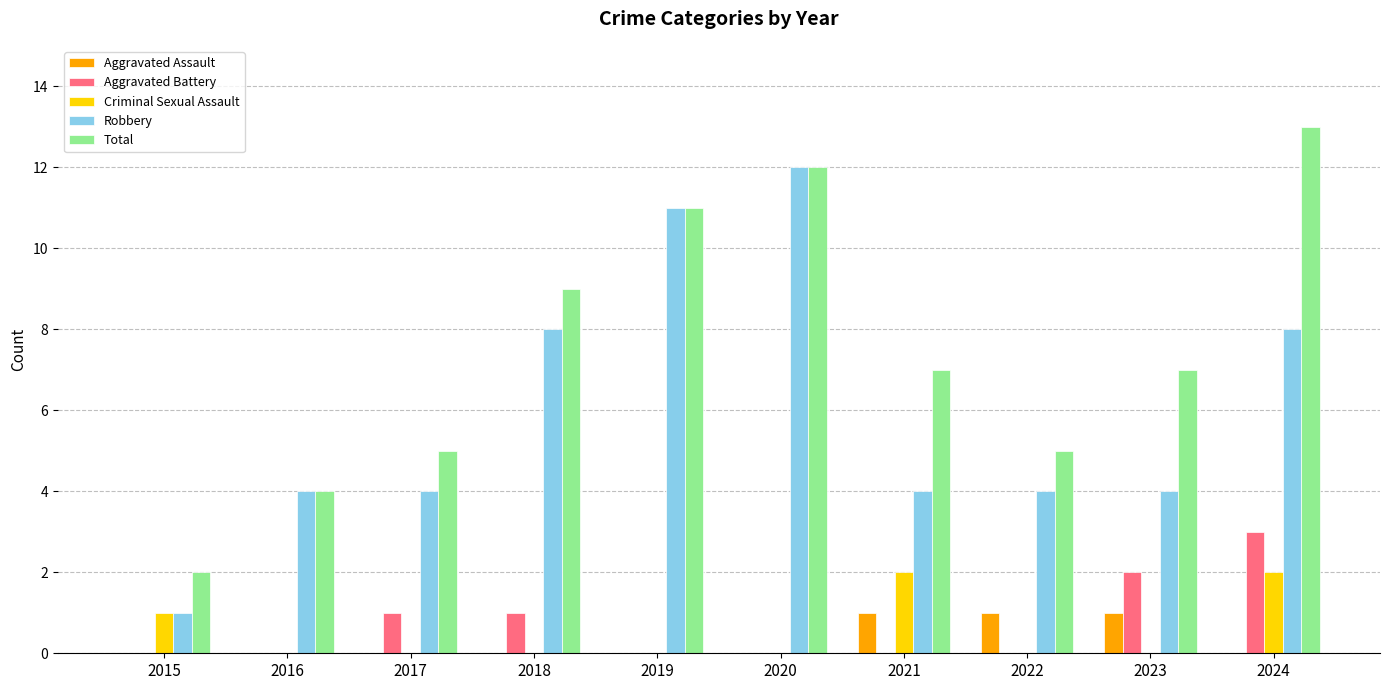

What is the highest value of the Aggravated Battery series?

3